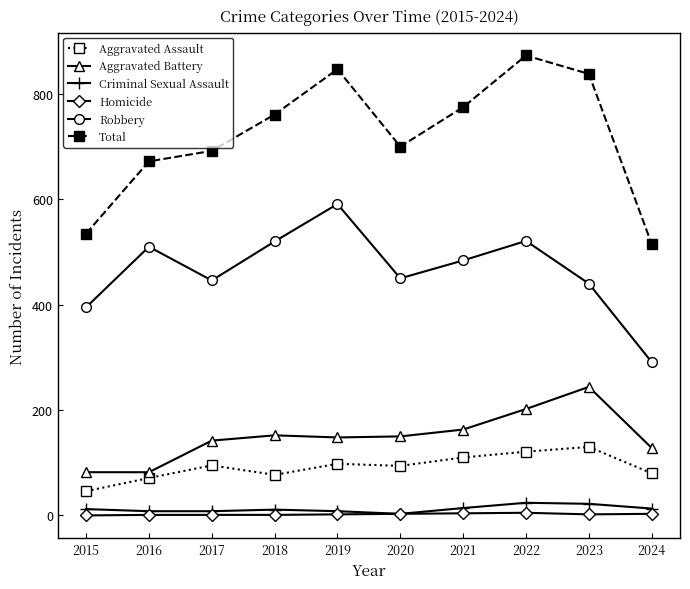

Is this an area chart (filled region under the line)?

No